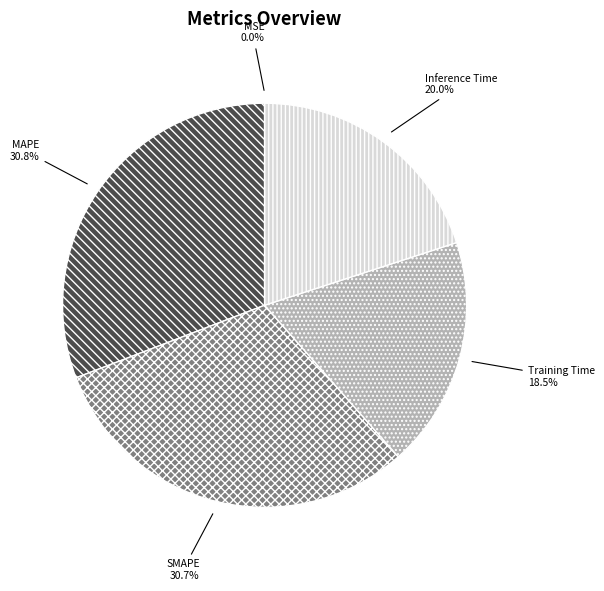

To the nearest percent, what is the average slice percentage?

20%